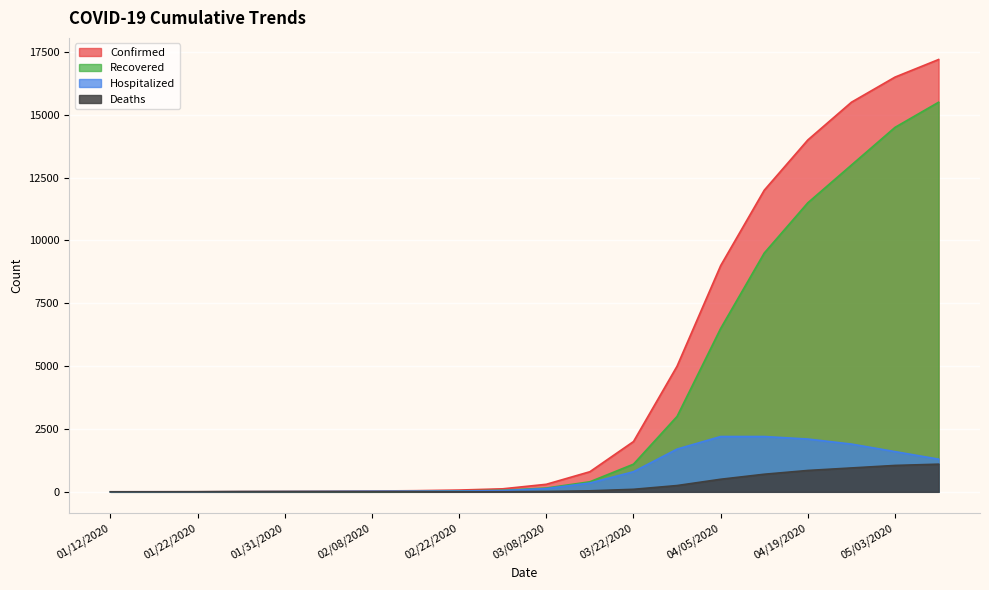

What is the difference between the Confirmed values at 03/08/2020 and 03/01/2020?

180